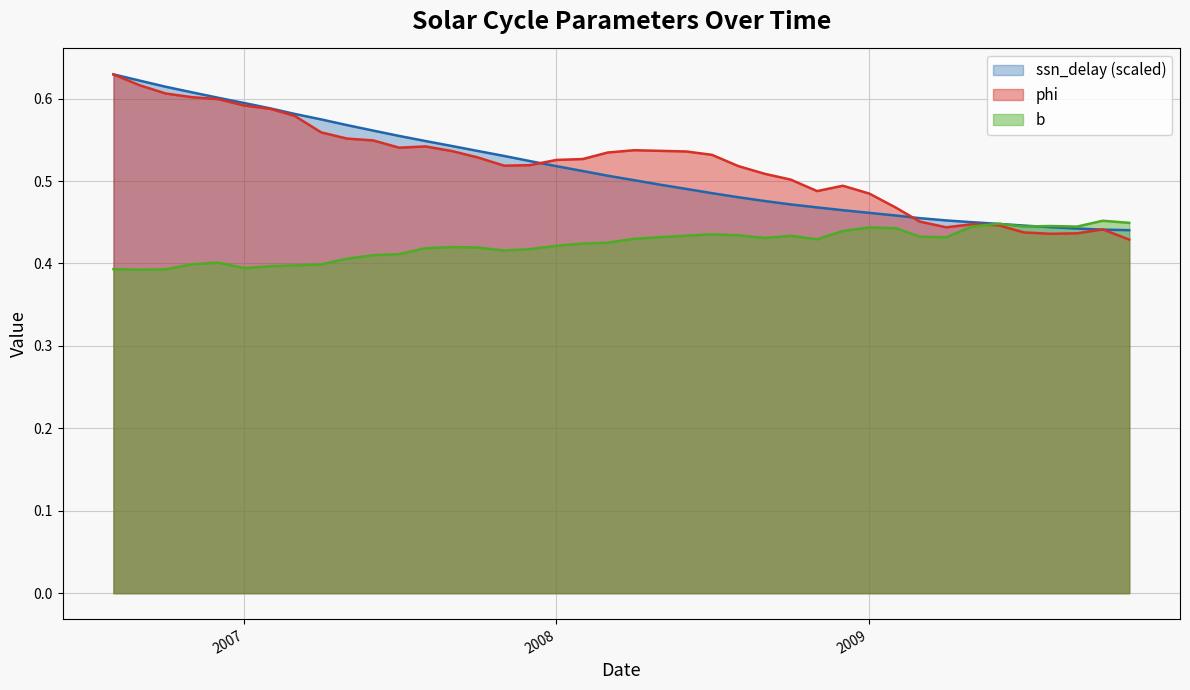

Reading left to right, what are all the values shown in this chart?

ssn_delay: 0.6	0.6	0.6	0.6	0.6	0.6	0.6	0.6	0.6	0.6	0.6	0.6	0.5	0.5	0.5	0.5	0.5	0.5	0.5	0.5	0.5	0.5	0.5	0.5	0.5	0.5	0.5	0.5	0.5	0.5	0.5	0.5	0.5	0.5	0.4	0.4	0.4	0.4	0.4	0.4
phi: 0.6	0.6	0.6	0.6	0.6	0.6	0.6	0.6	0.6	0.6	0.5	0.5	0.5	0.5	0.5	0.5	0.5	0.5	0.5	0.5	0.5	0.5	0.5	0.5	0.5	0.5	0.5	0.5	0.5	0.5	0.5	0.5	0.4	0.4	0.4	0.4	0.4	0.4	0.4	0.4
b: 0.4	0.4	0.4	0.4	0.4	0.4	0.4	0.4	0.4	0.4	0.4	0.4	0.4	0.4	0.4	0.4	0.4	0.4	0.4	0.4	0.4	0.4	0.4	0.4	0.4	0.4	0.4	0.4	0.4	0.4	0.4	0.4	0.4	0.4	0.4	0.4	0.4	0.4	0.5	0.4